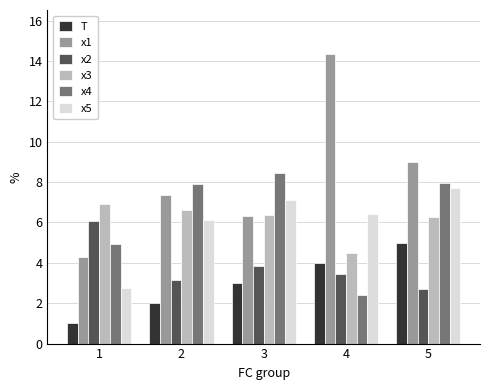

What is the average value of the x3 series?

6.1